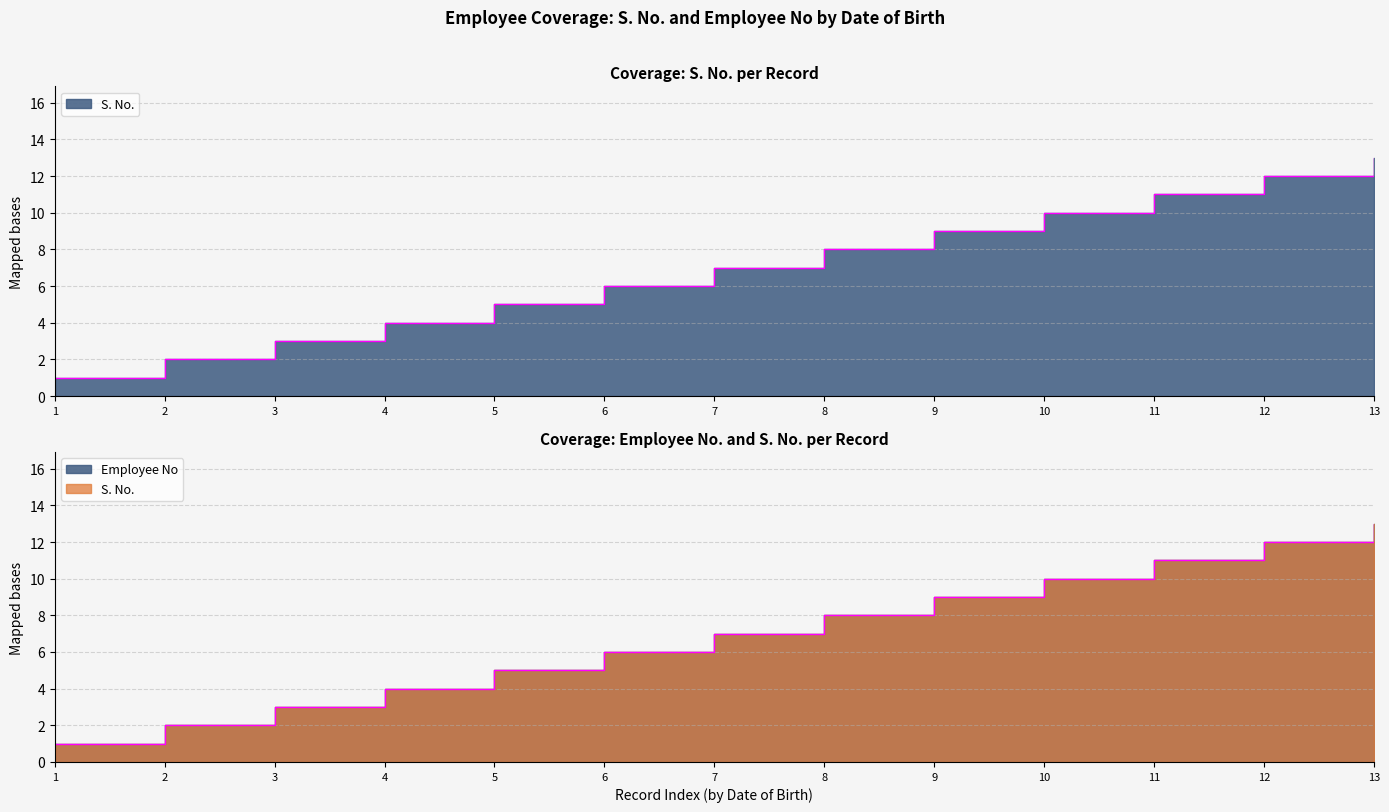

True or false: S. No. and Employee No intersect in this chart.

False